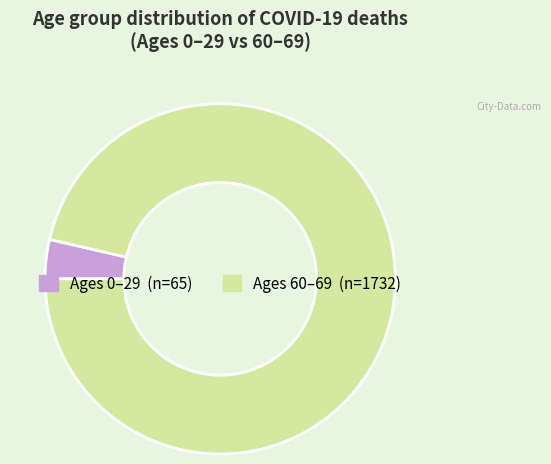

Does any single category account for the majority?

Yes